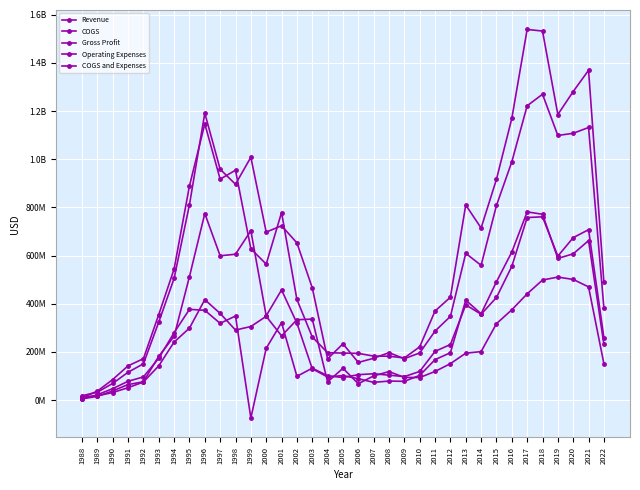

Does the chart have visible grid lines?

Yes